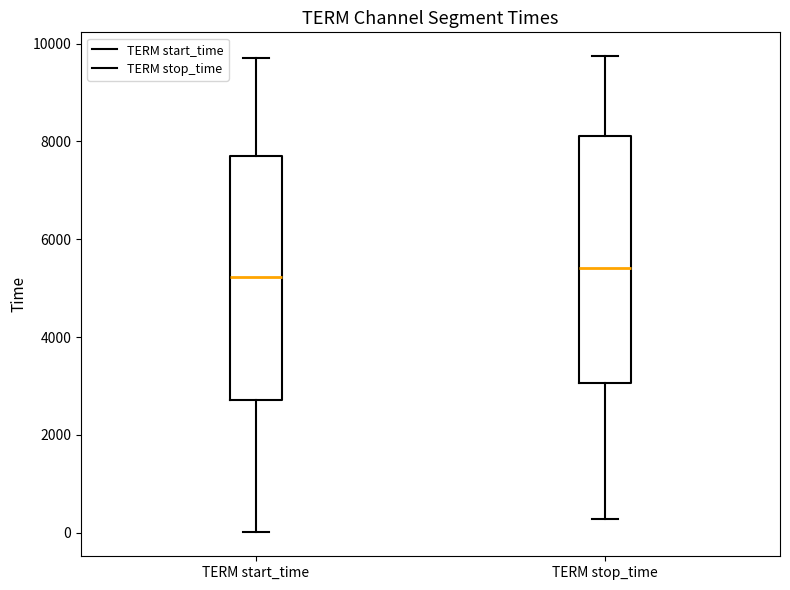

Reading left to right, transcribe this box plot: for each box, give where its median line is, the range the box spans, and where its two whiskers end, as read against the y-axis. The values are not printed on the chart, so give them approximately, as read against the axis.

TERM start_time: median 5200, box 2800 to 7800, whiskers 0 to 9800
TERM stop_time: median 5400, box 3000 to 8200, whiskers 200 to 9800